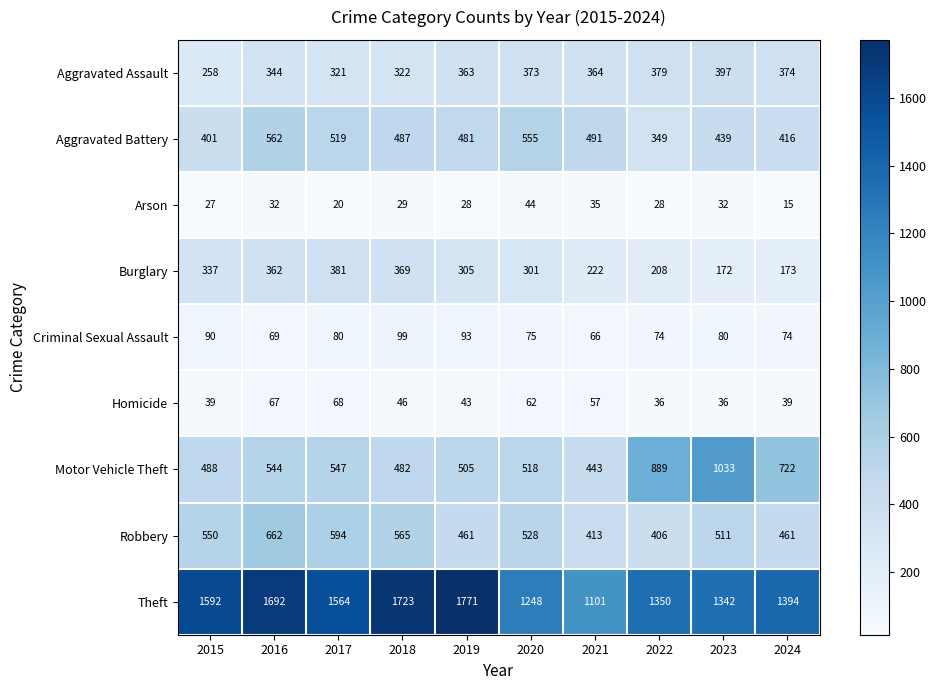

How many values in the Robbery series are below 528?

5